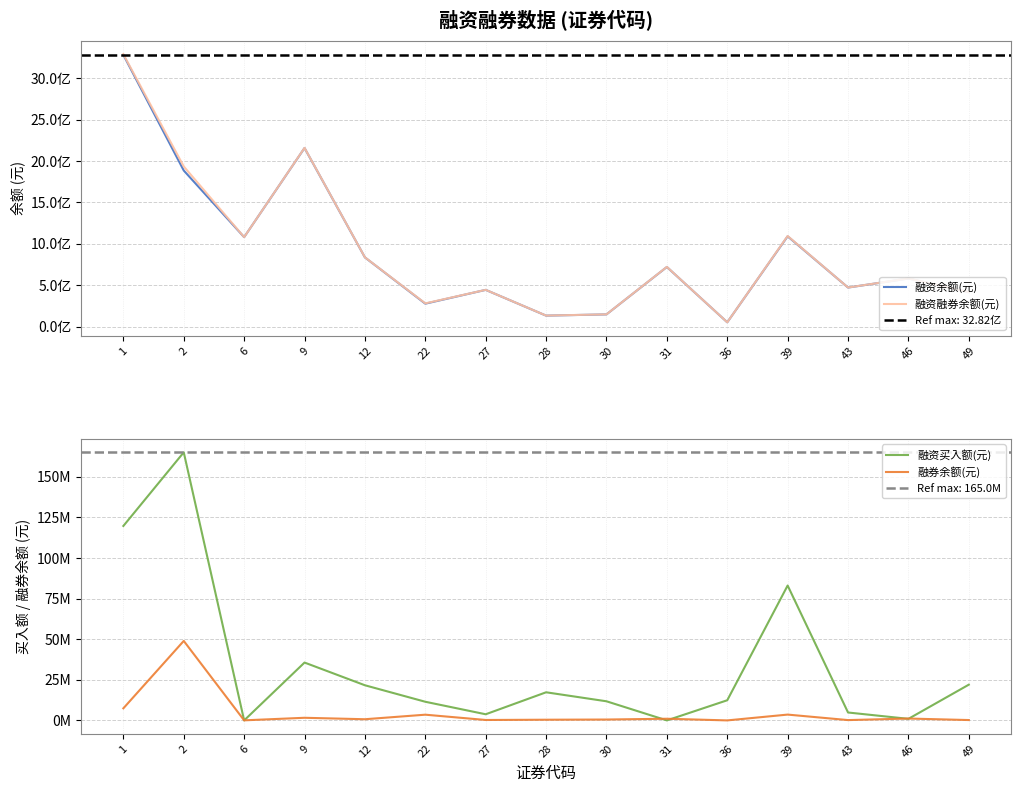

List the labels in order of 融资买入额(元) value, smallest first.

6, 31, 46, 27, 43, 22, 30, 36, 28, 12, 49, 9, 39, 1, 2